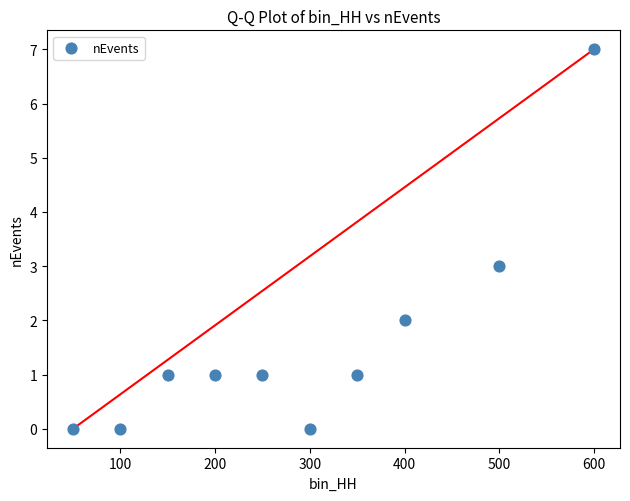

What is the range of Y values (max minus min)?

7